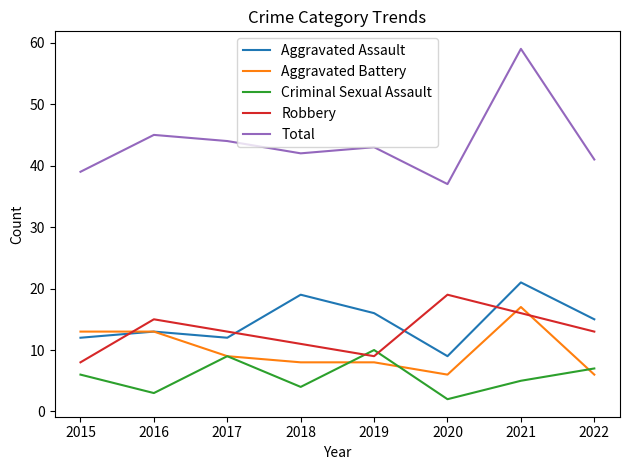

Reading left to right, list all the values displayed in this chart.

Aggravated Assault: 2015=12	2016=13	2017=12	2018=19	2019=16	2020=9	2021=21	2022=15
Aggravated Battery: 2015=13	2016=13	2017=9	2018=8	2019=8	2020=6	2021=17	2022=6
Criminal Sexual Assault: 2015=6	2016=3	2017=9	2018=4	2019=10	2020=2	2021=5	2022=7
Robbery: 2015=8	2016=15	2017=13	2018=11	2019=9	2020=19	2021=16	2022=13
Total: 2015=39	2016=45	2017=44	2018=42	2019=43	2020=37	2021=59	2022=41